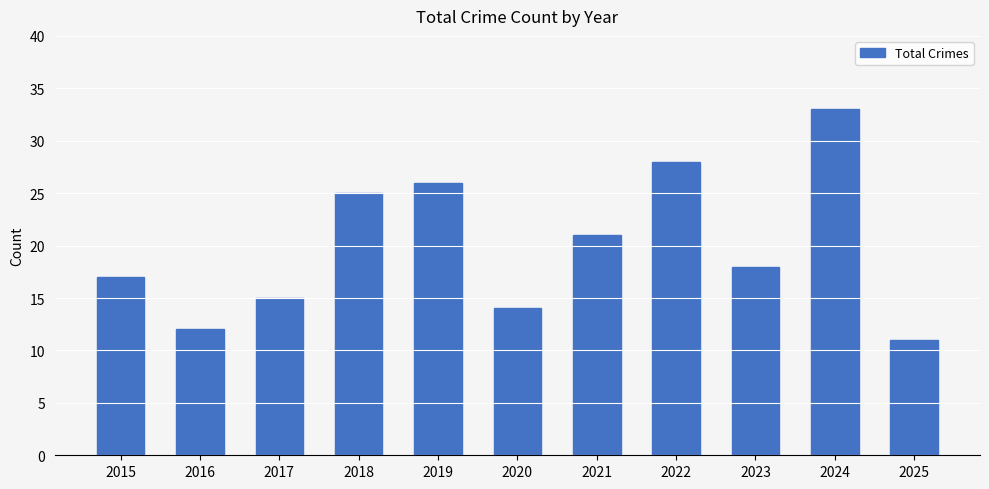

List the labels in order of value, smallest first.

2025, 2016, 2020, 2017, 2015, 2023, 2021, 2018, 2019, 2022, 2024